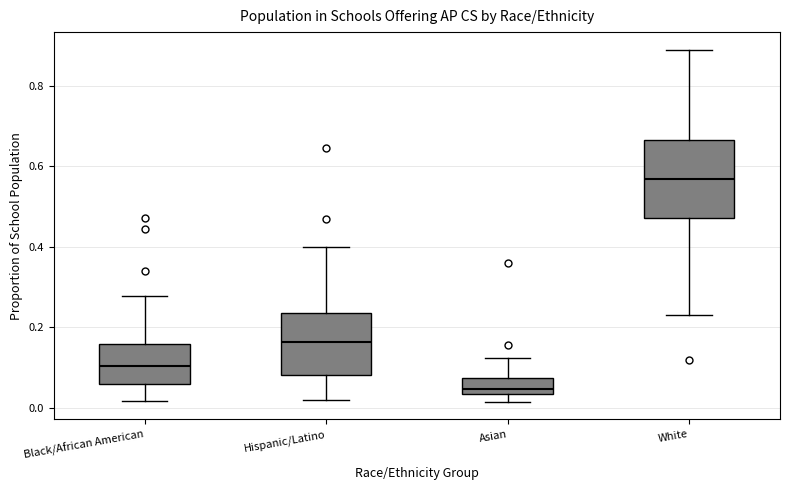

Reading left to right, read every box against the y-axis: the position of its median line, the range the box covers, and the ends of its whiskers. The values are not printed on the chart, so give them approximately, as read against the axis.

Black/African American: median 0.10, box 0.06 to 0.16, whiskers 0.02 to 0.28
Hispanic/Latino: median 0.16, box 0.08 to 0.24, whiskers 0.02 to 0.40
Asian: median 0.04 (just above the box's lower edge), box 0.04 to 0.08, whiskers 0.02 to 0.12
White: median 0.56, box 0.48 to 0.66, whiskers 0.24 to 0.88